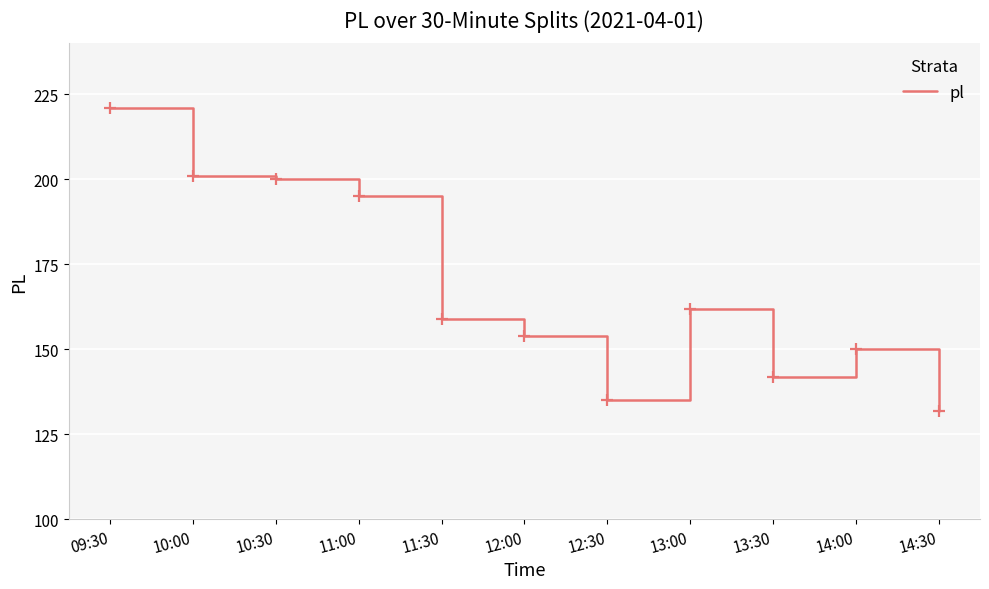

The value at 09:30 is 54. True or false?

False